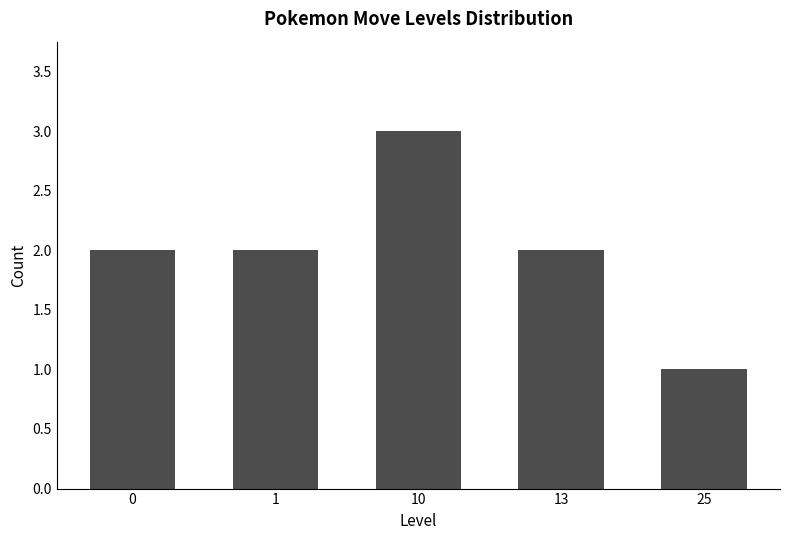

What is the average value?

2